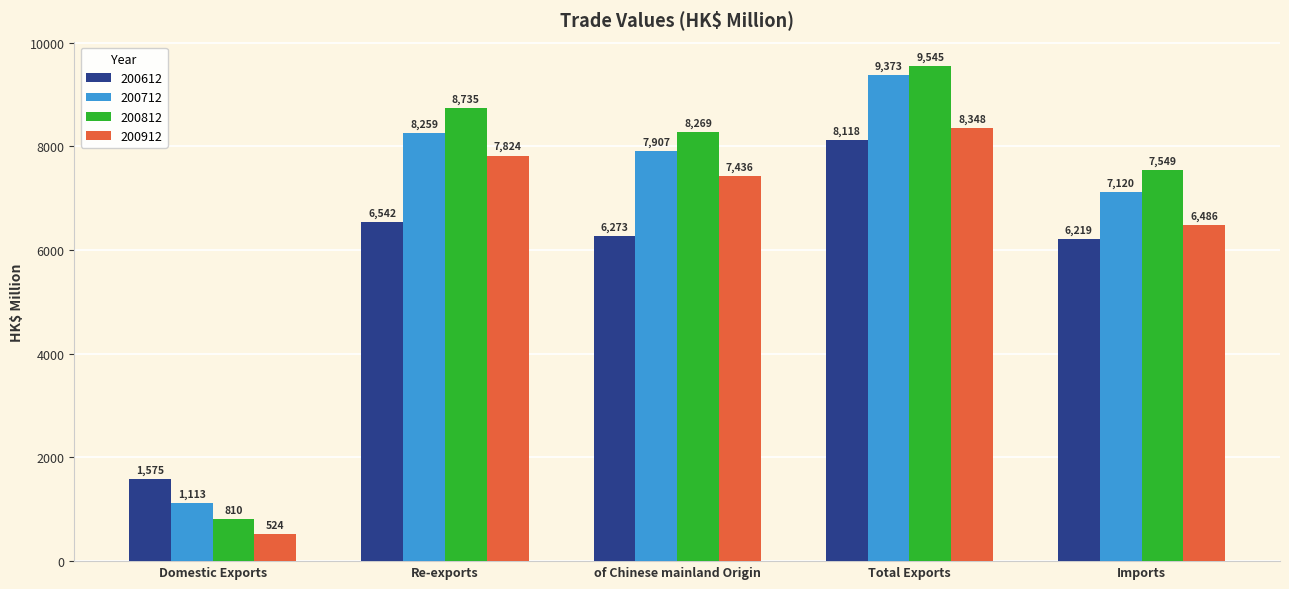

Rank the series at Total Exports from lowest to highest value.

200612, 200912, 200712, 200812